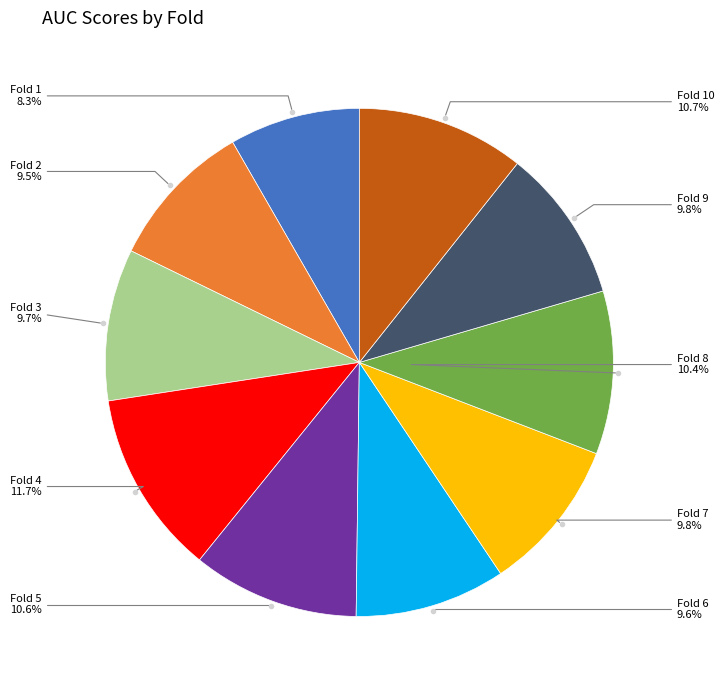

Is there any slice that represents more than half of the pie?

No